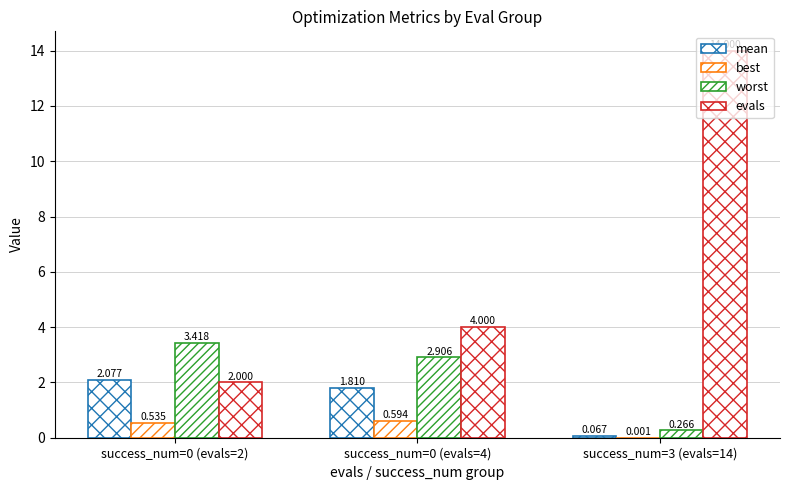

Between success_num=0 (evals=4) and success_num=3 (evals=14), which is larger?

success_num=0 (evals=4)